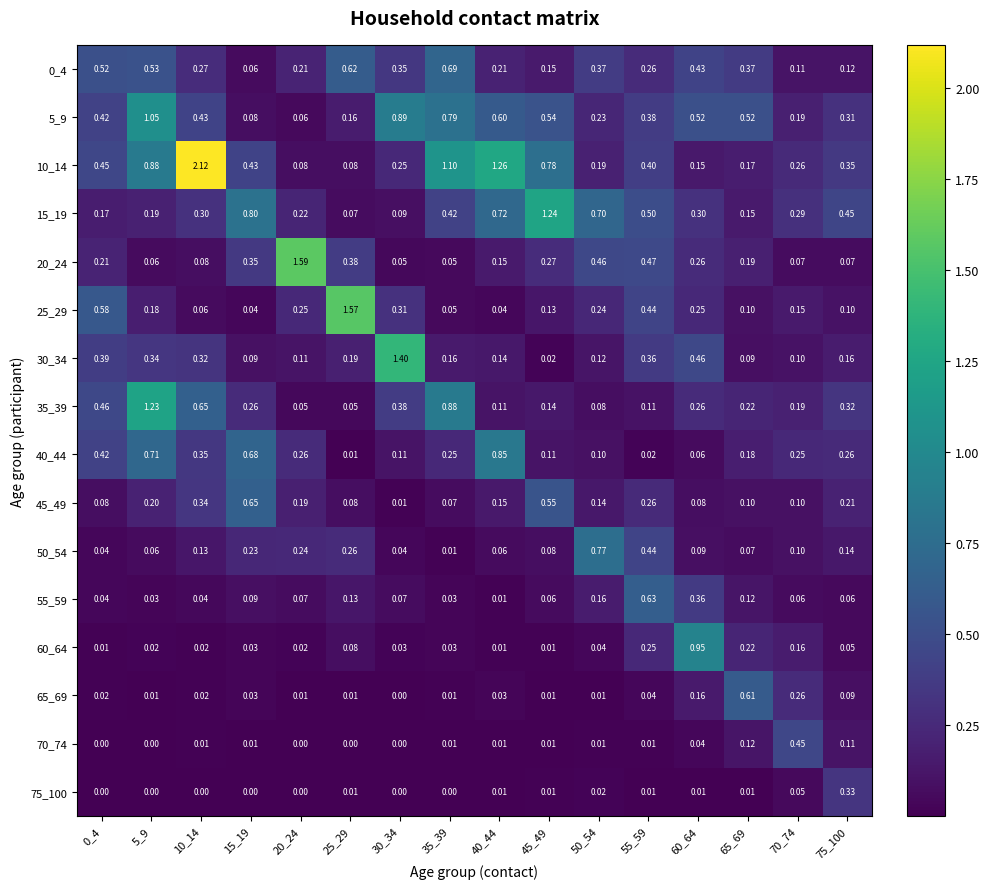

Is the value of 10_14 at 25_29 greater than the value of 45_49 at 35_39?

Yes